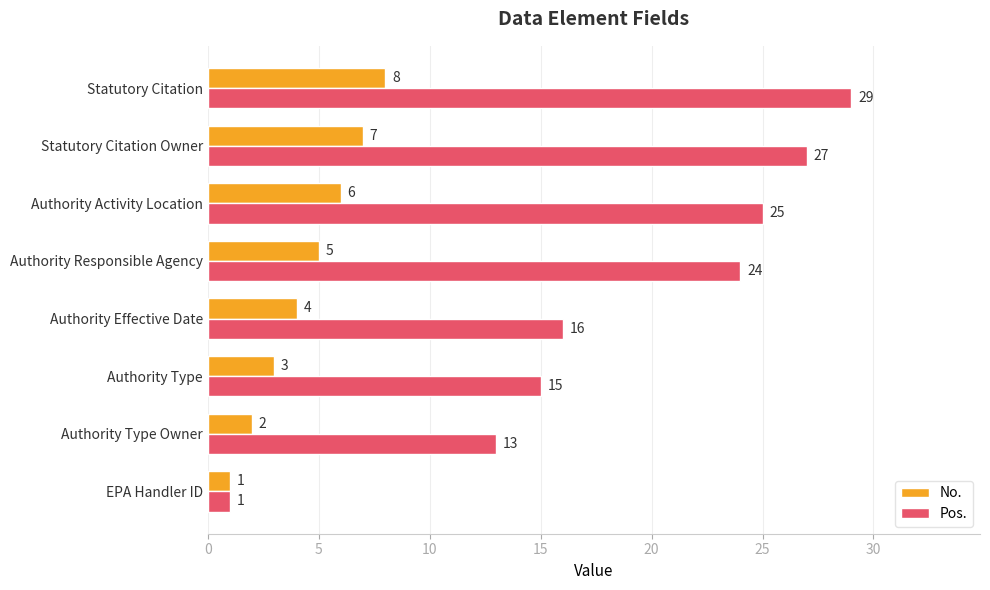

Is the value of Pos. at Authority Activity Location greater than the value of No. at Authority Type Owner?

Yes